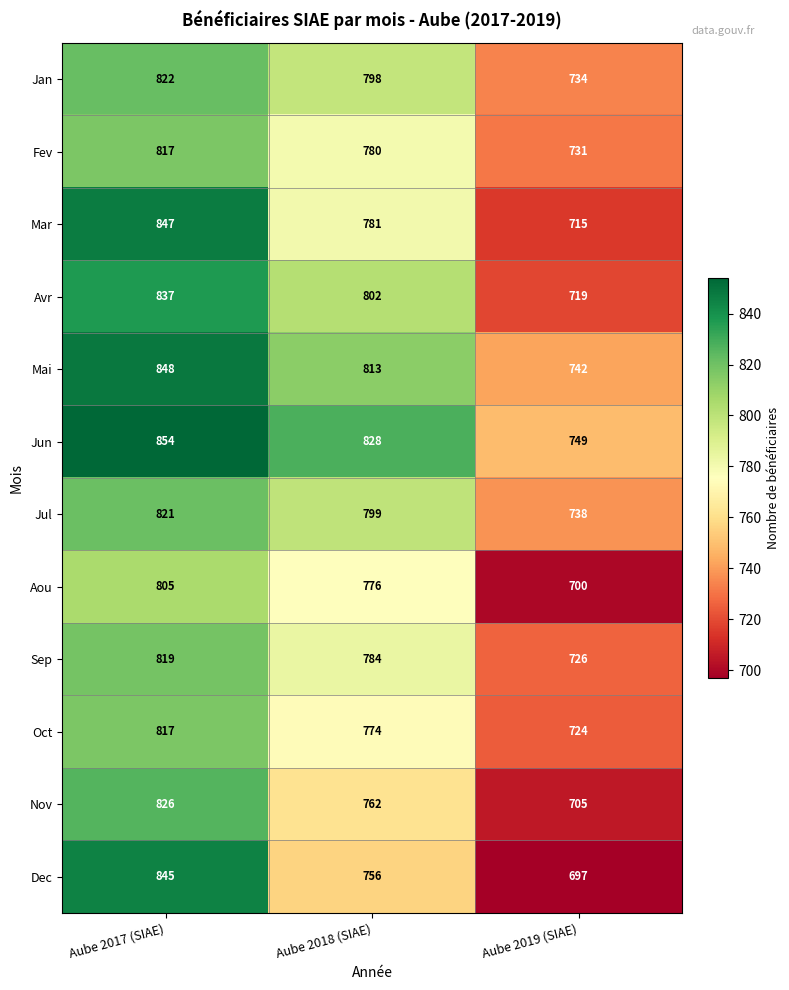

Which series changed the most between Aube 2017 (SIAE) and Aube 2018 (SIAE)?

Dec